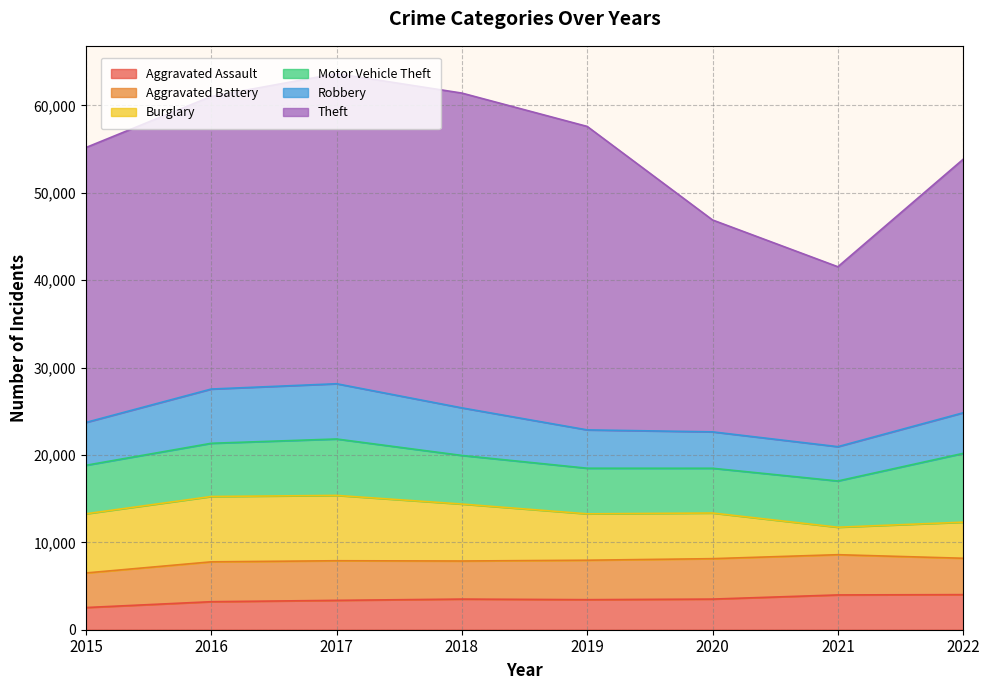

Is it true that Motor Vehicle Theft equals 3176 at 2018?

False